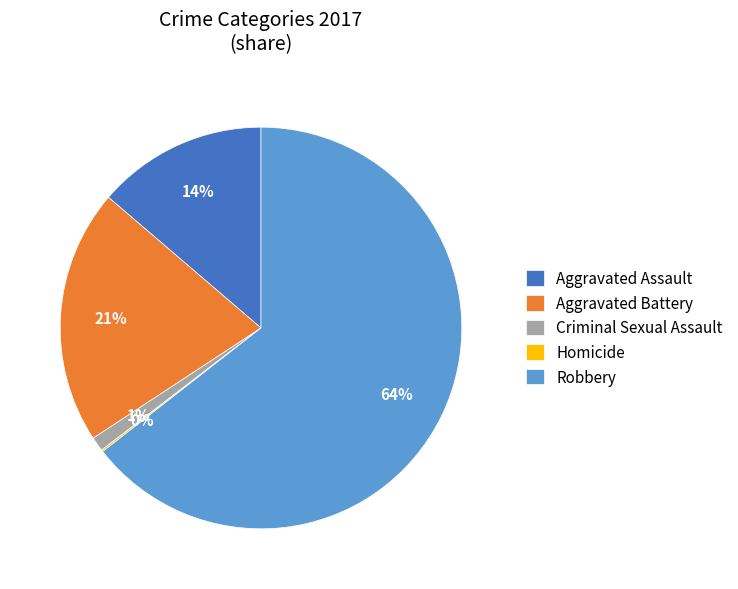

What percentage is the Robbery slice, to the nearest percent?

64%